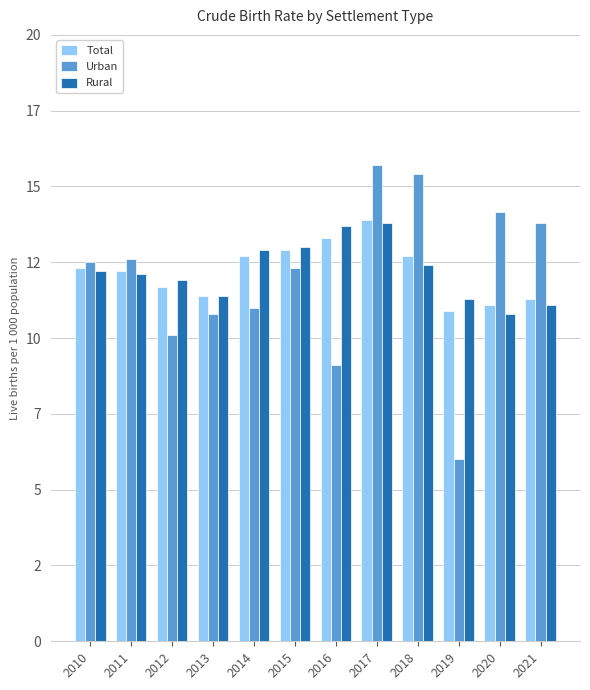

At 2011, list the series in order from largest to smallest.

Urban, Total, Rural